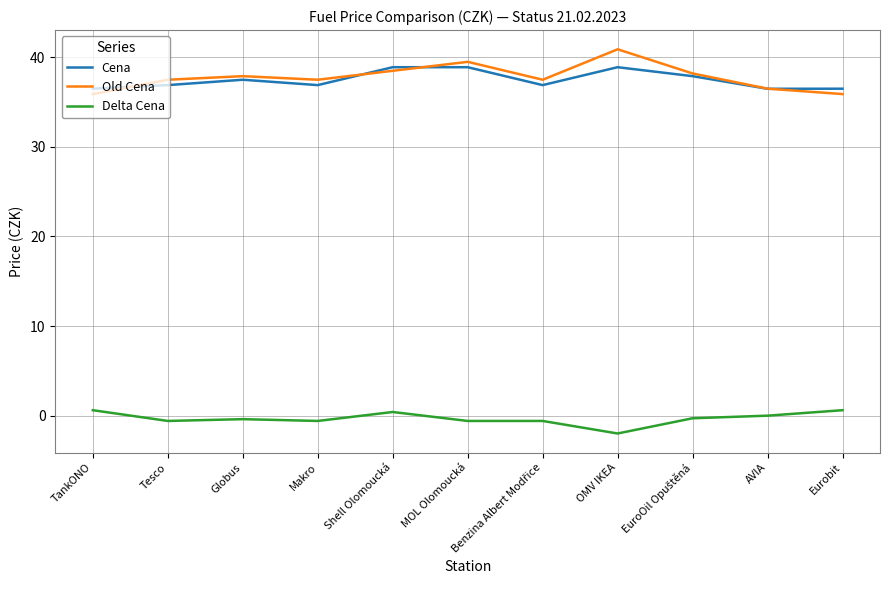

True or false: Cena has a value of 36.5 at Eurobit.

True